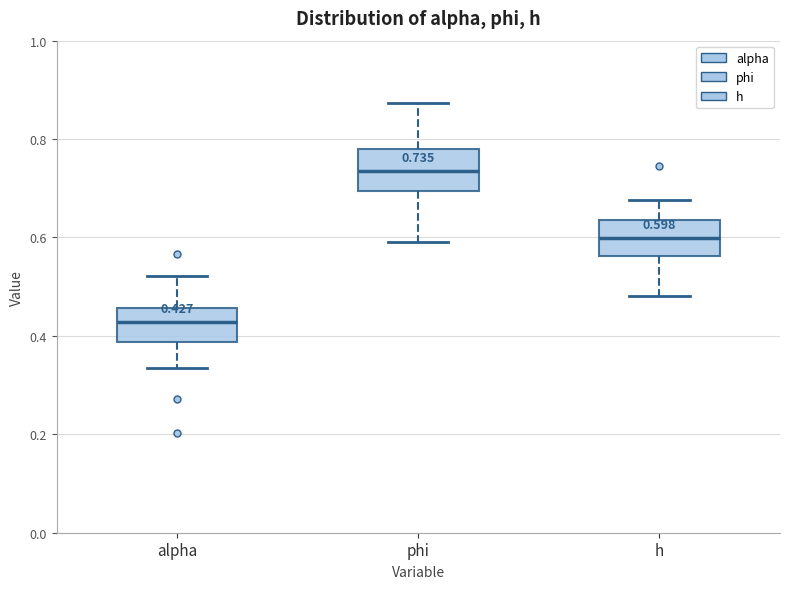

Which box has the highest median line?

phi